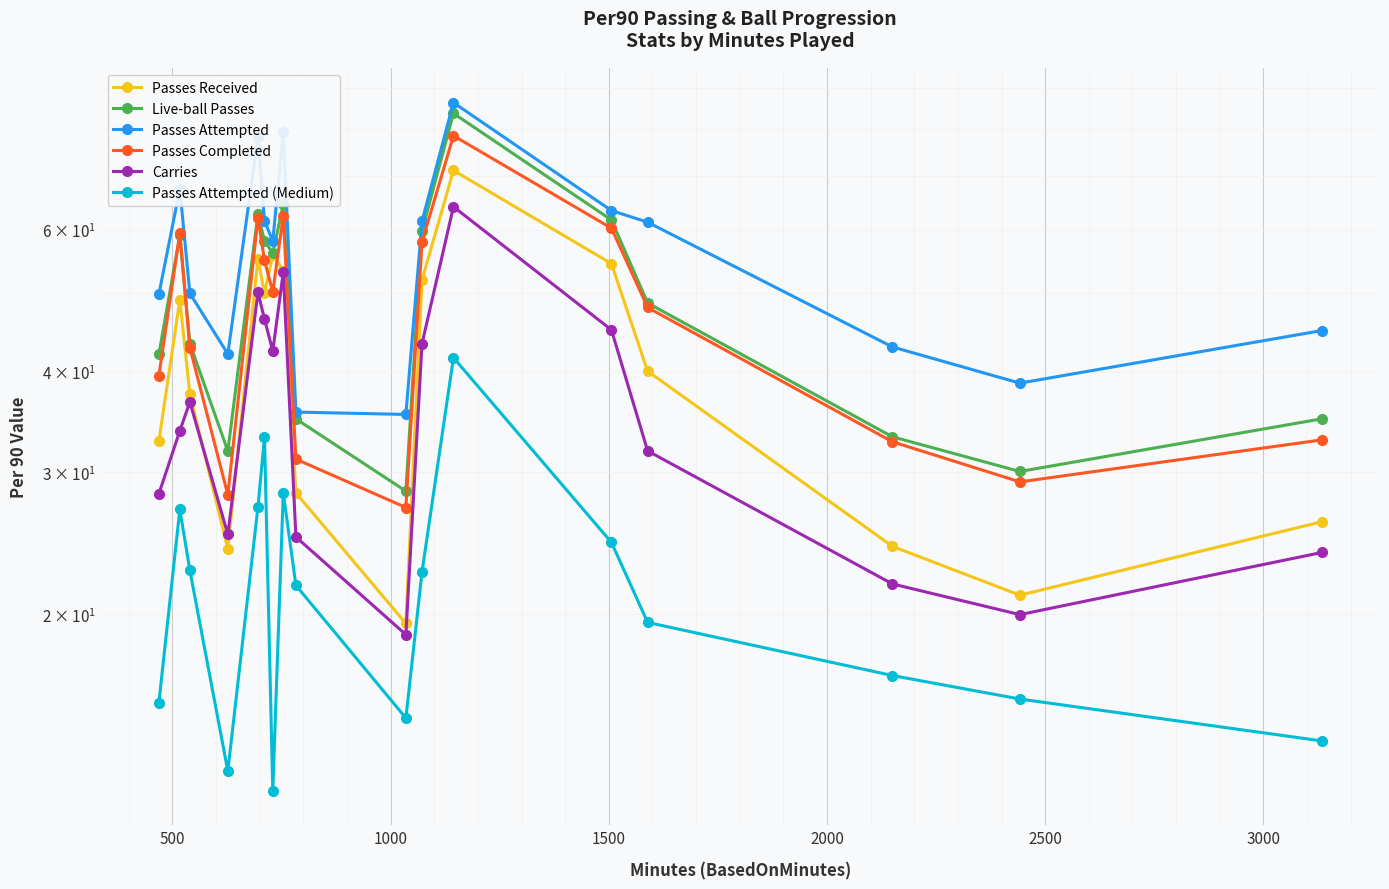

The Passes Attempted series shows 11.7 at 14. True or false?

False